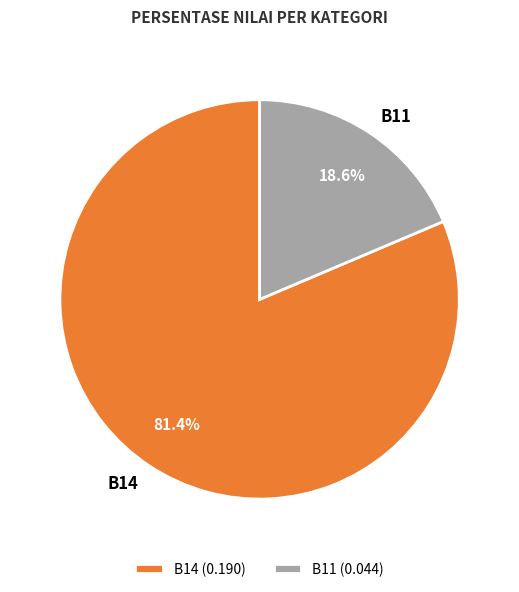

Does any single category account for the majority?

Yes